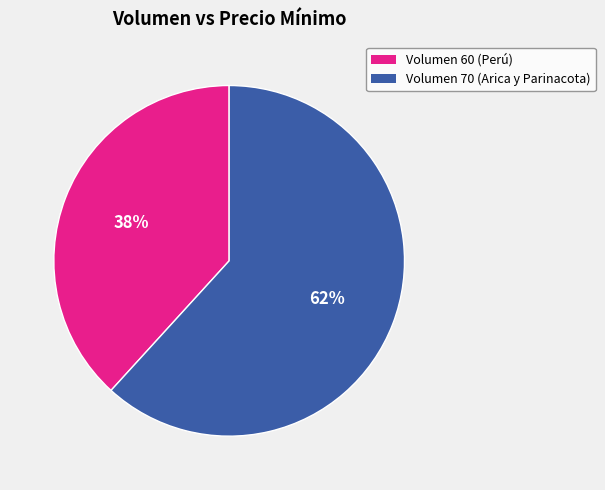

To the nearest percent, what portion does Volumen 70 (Arica y Parinacota) represent?

62%